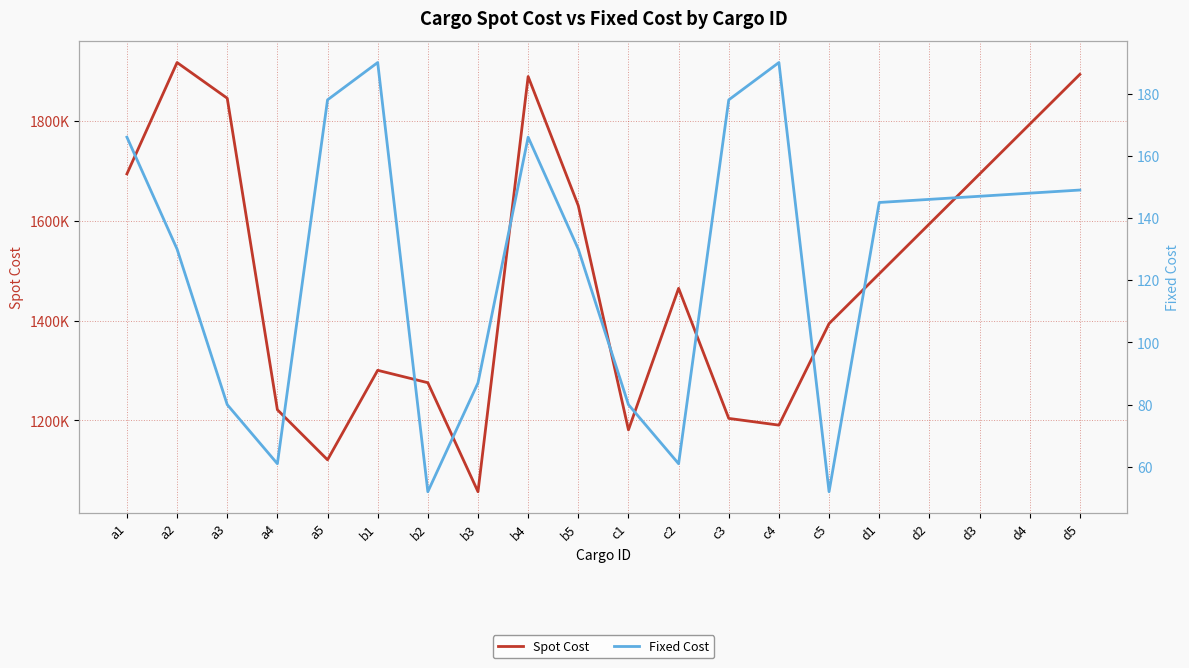

What is the difference between the highest and lowest values at b5?

1630770